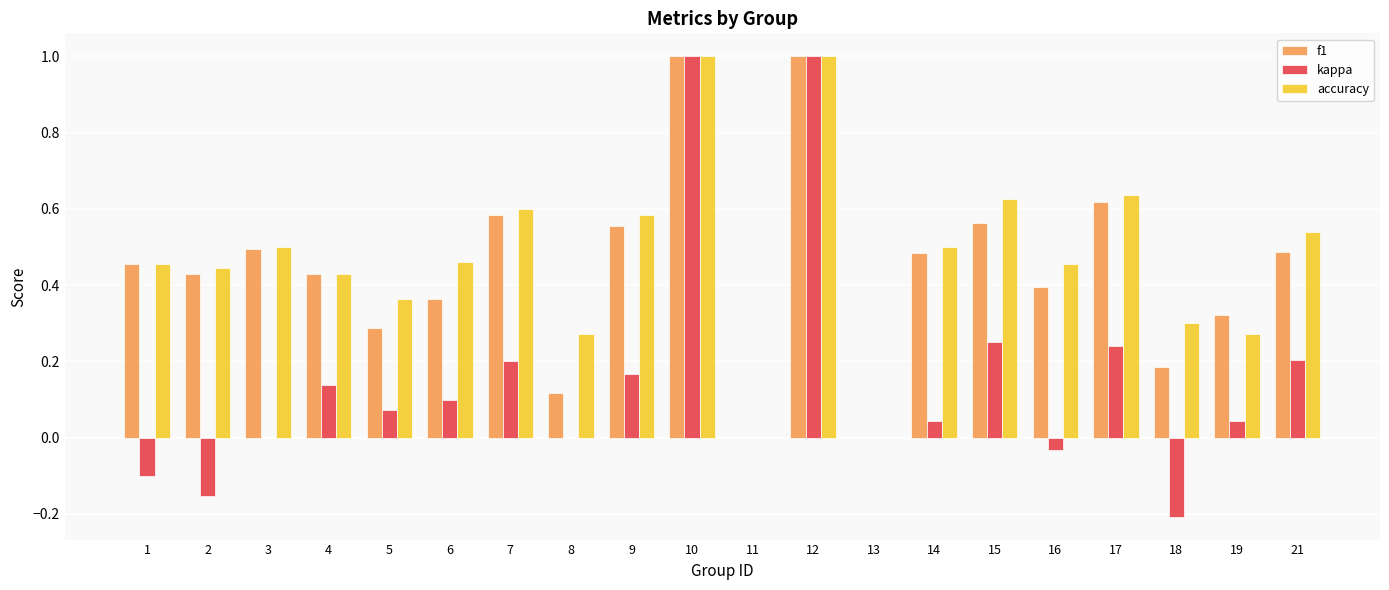

The value of f1 at 16 is 0.6. True or false?

False